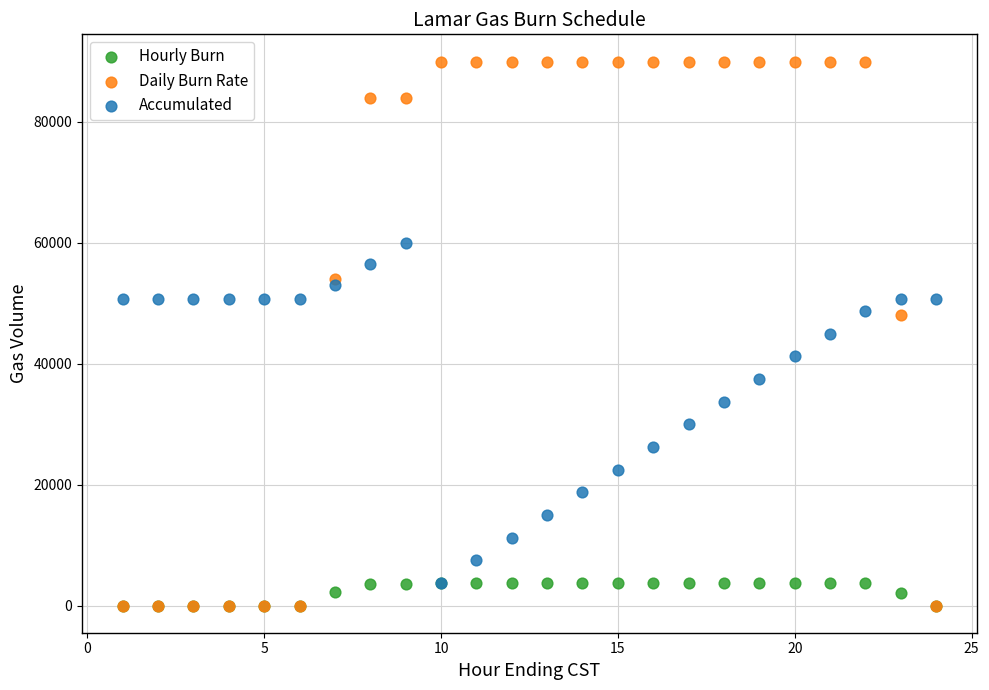

Which series has the widest spread of Y values?

Daily Burn Rate